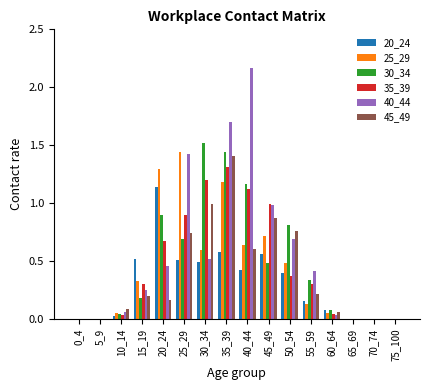

What is the total value across all series at 15_19?

1.8